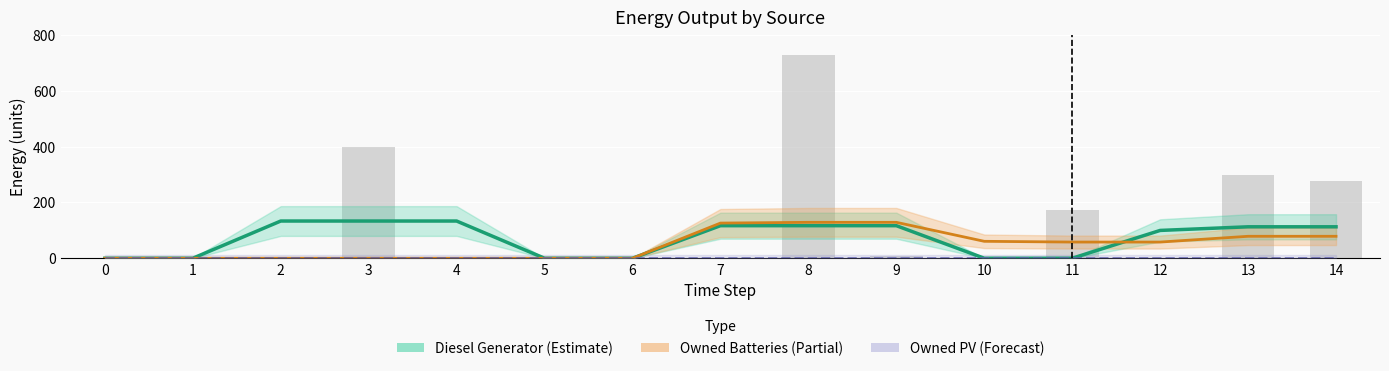

The Owned PV (Forecast) series shows 0.0 at 14. True or false?

True